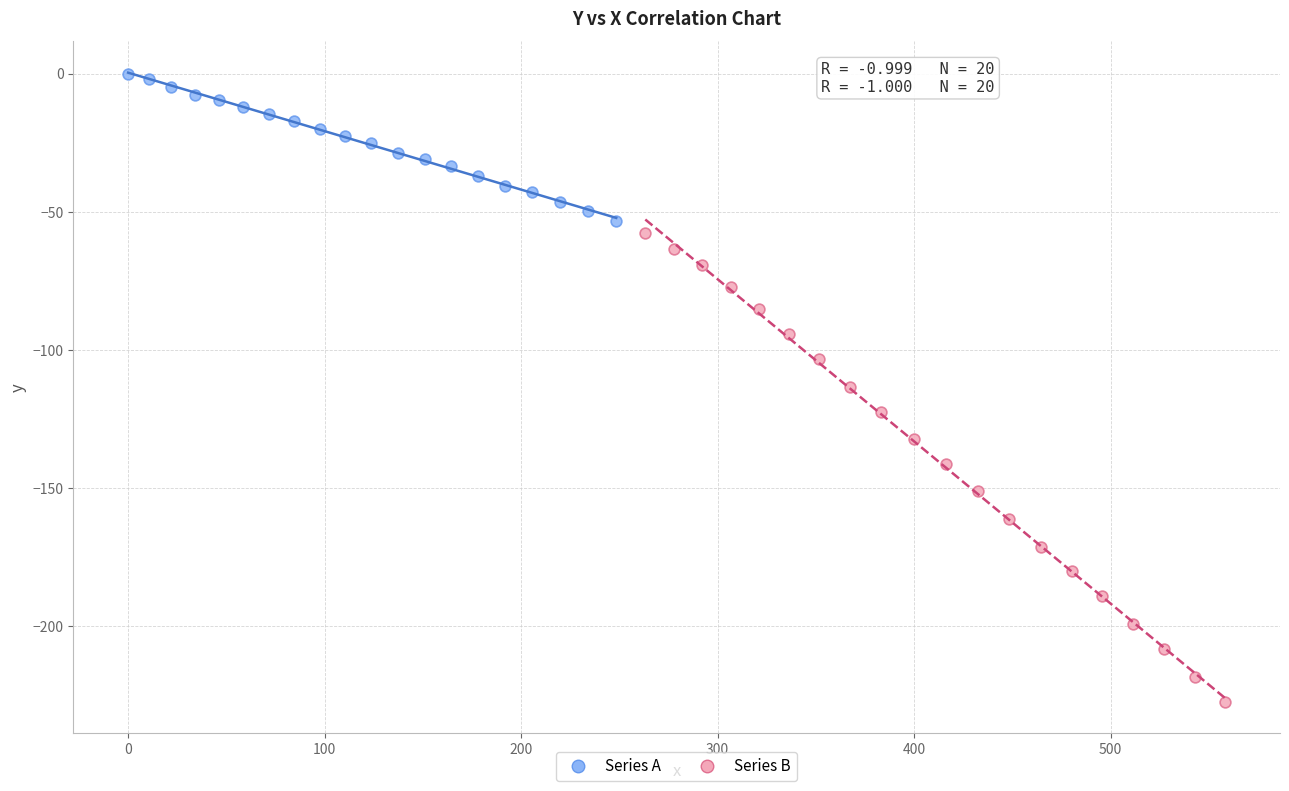

Which series contains the highest Y value?

Series A